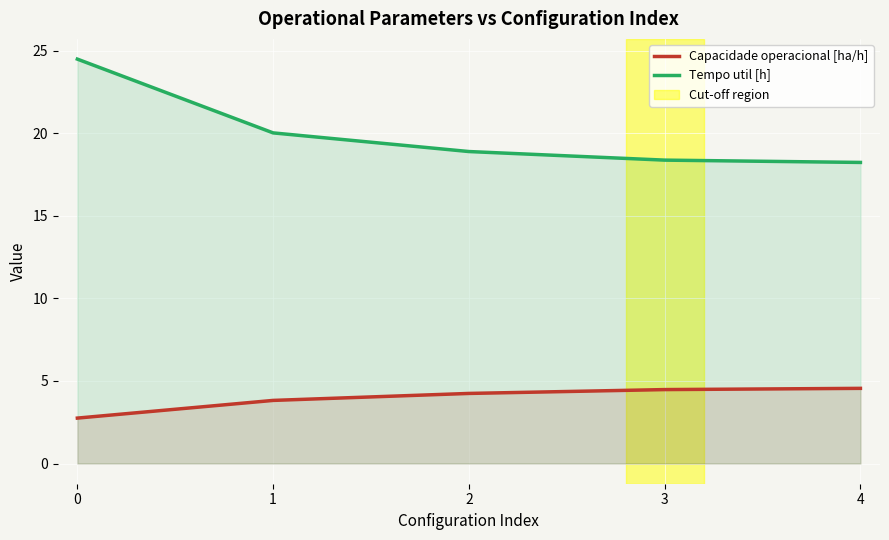

Rank the series by their average value, from highest to lowest.

Tempo util [h], Capacidade operacional [ha/h]